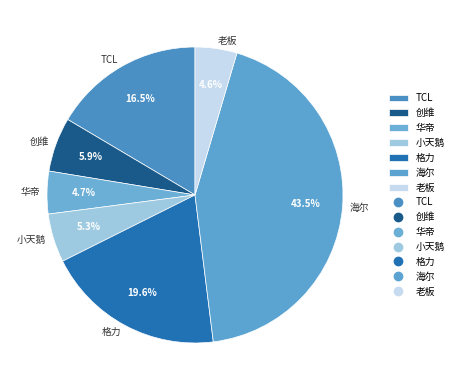

Which slice is the largest?

海尔